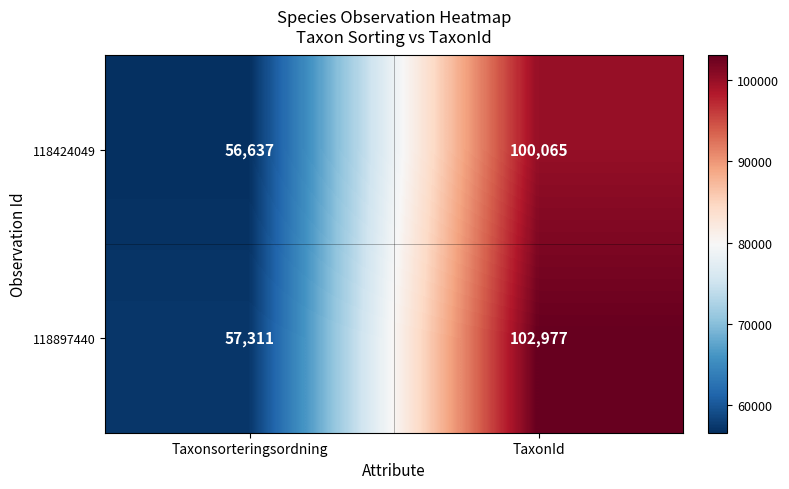

At which category is the sum across all series the highest?

TaxonId